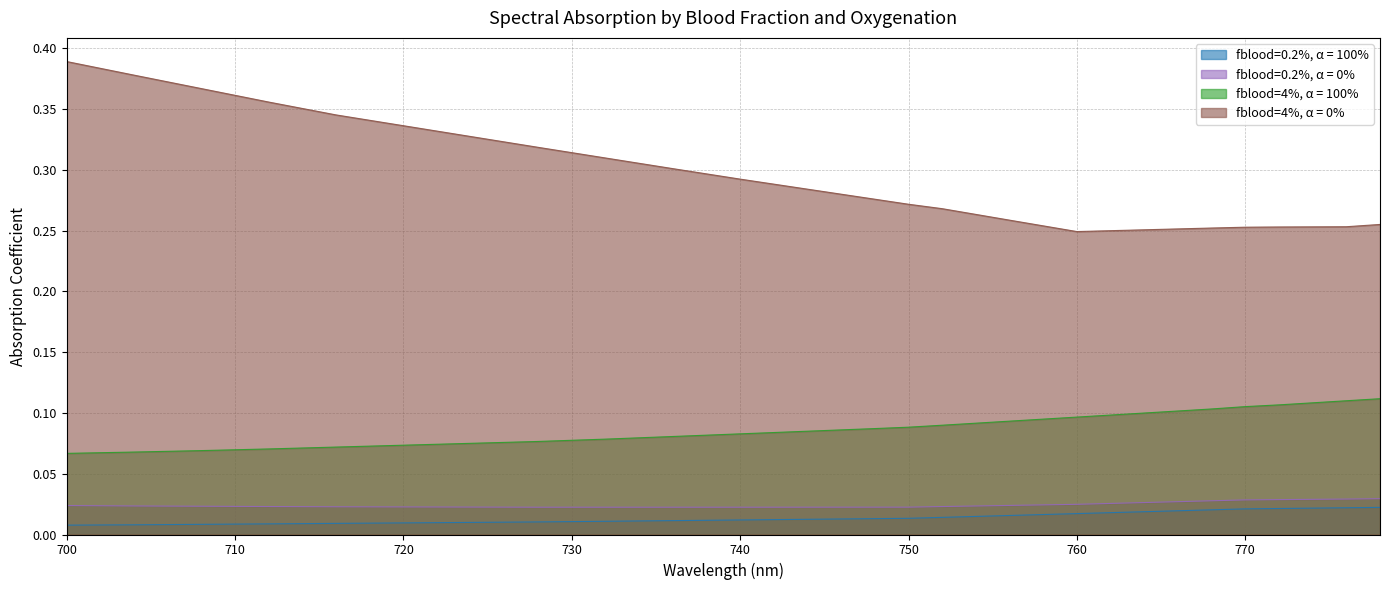

The fblood=4%, α = 0% series shows 0.2 at 746. True or false?

False